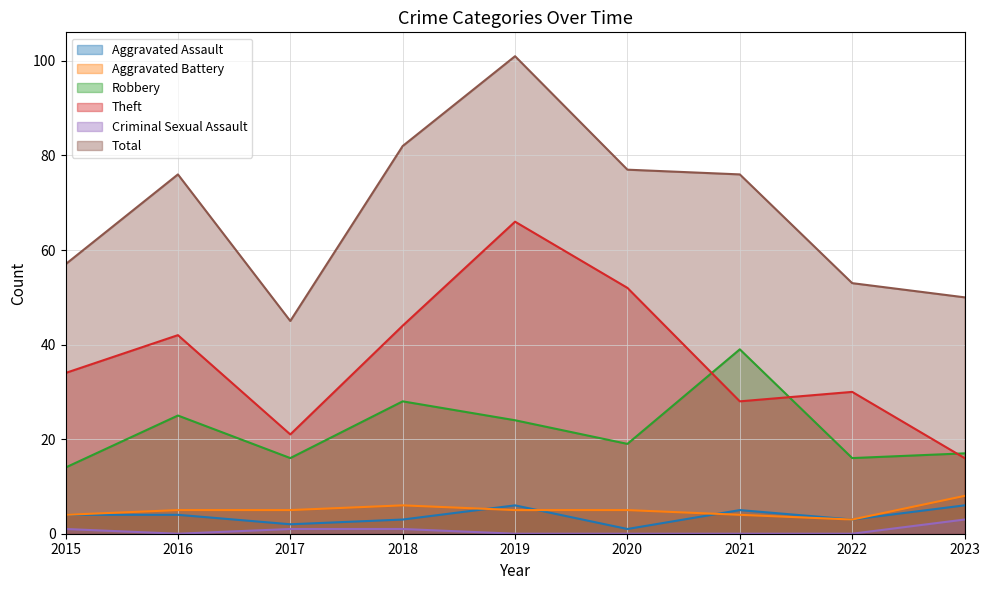

Is it true that Aggravated Battery equals 3 at 2017?

False